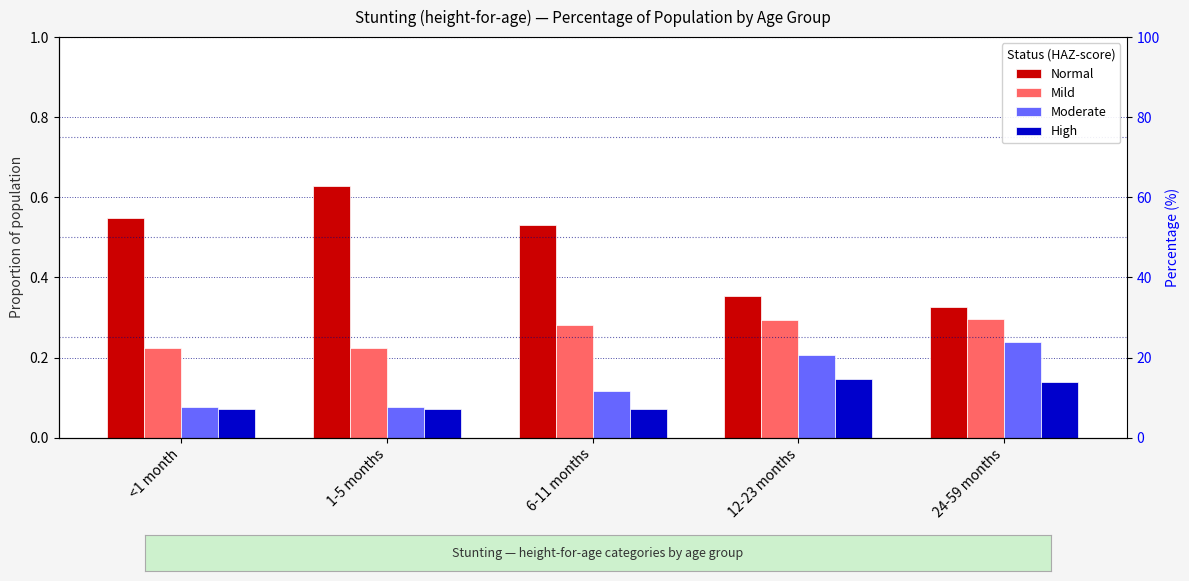

What is the label of the 2nd bar from the right?

12-23 months